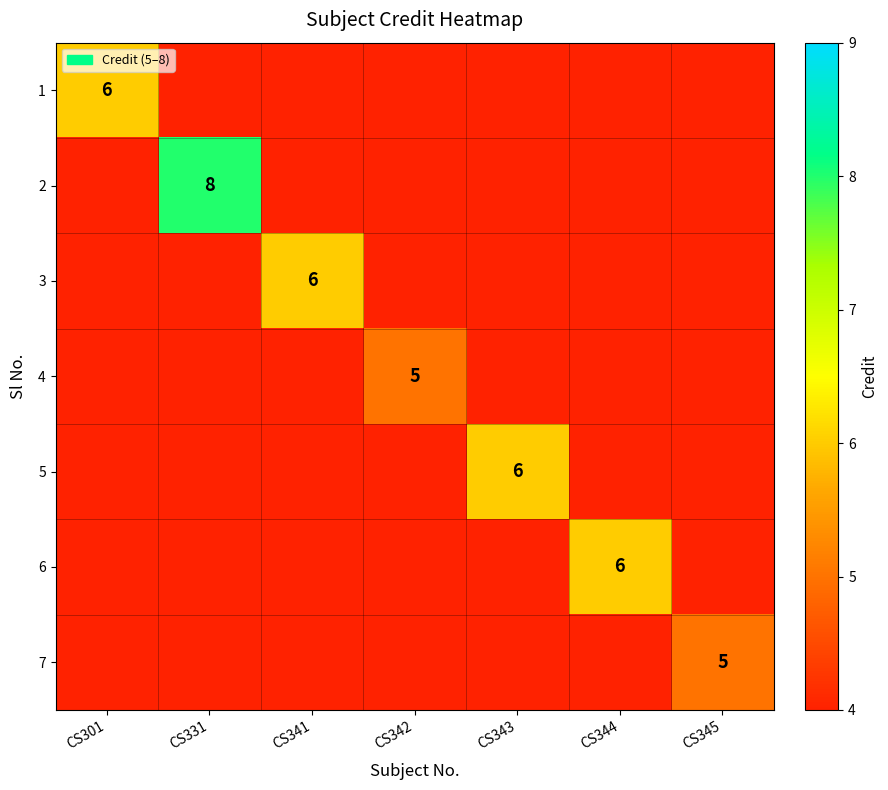

The value of 5 at CS343 is 6. True or false?

True